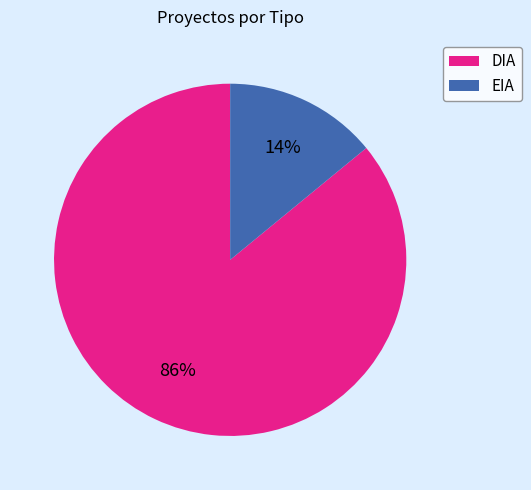

To the nearest percent, what is the average slice percentage?

50%